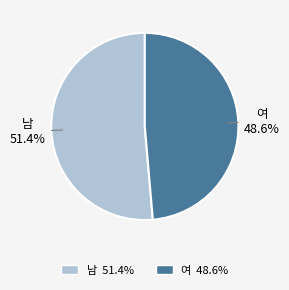

How many slices are in this pie chart?

2